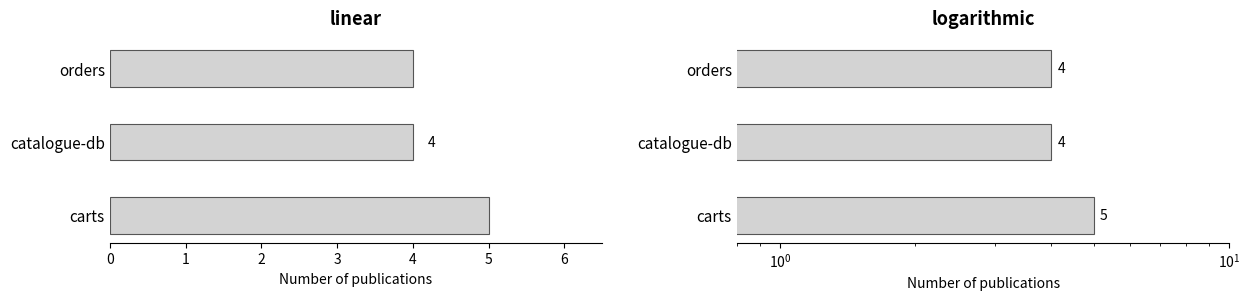

What is the difference between the maximum and minimum values?

1